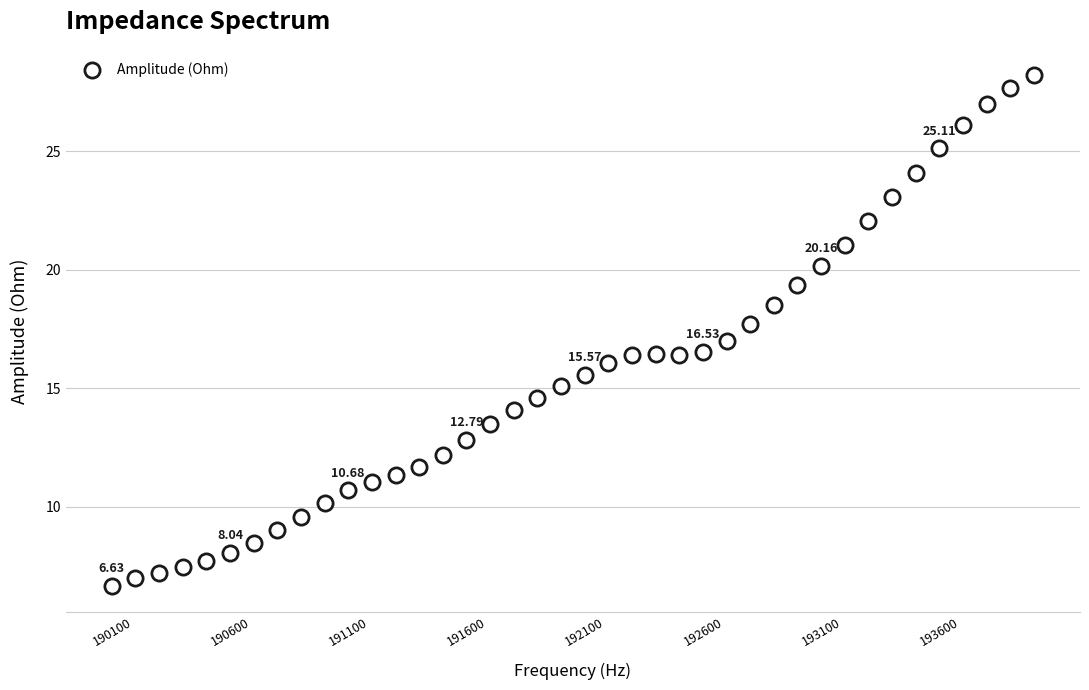

What is the range of X values (max minus min)?

3900.0